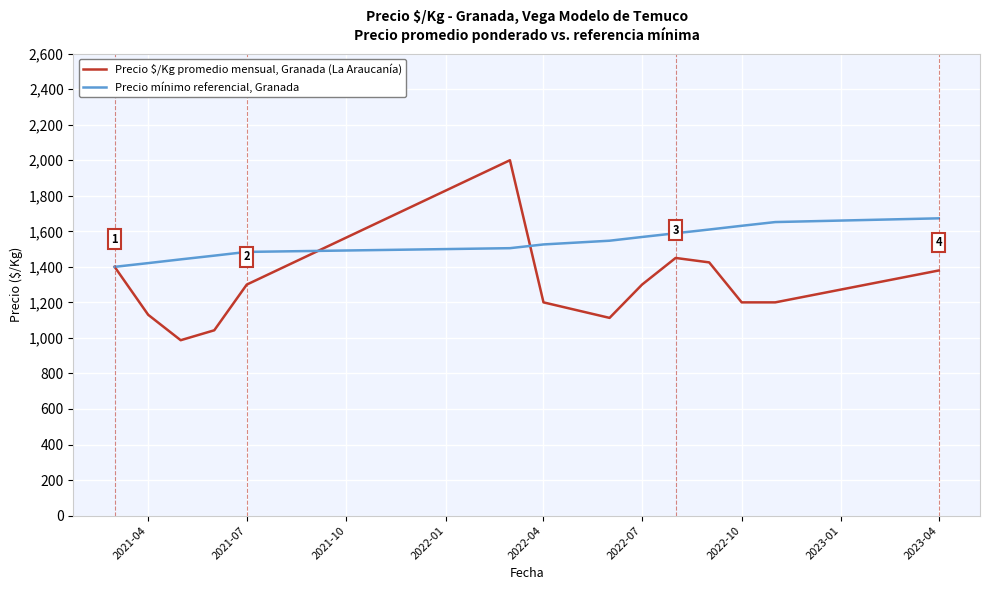

Rank the series by their maximum value, from highest to lowest.

Precio $/Kg promedio mensual, Granada (La Araucanía), Precio mínimo referencial, Granada